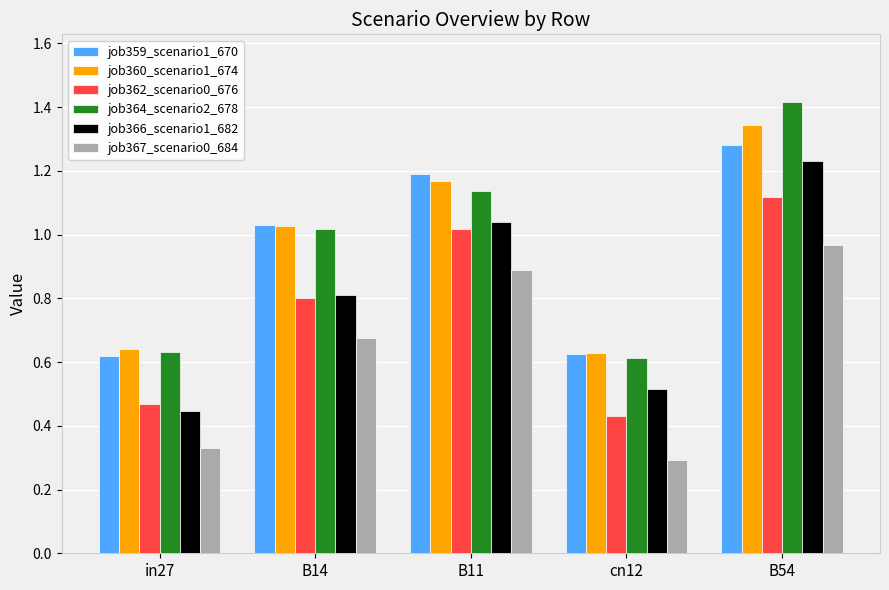

True or false: job359_scenario1_670 has a value of 1.2 at B11.

True